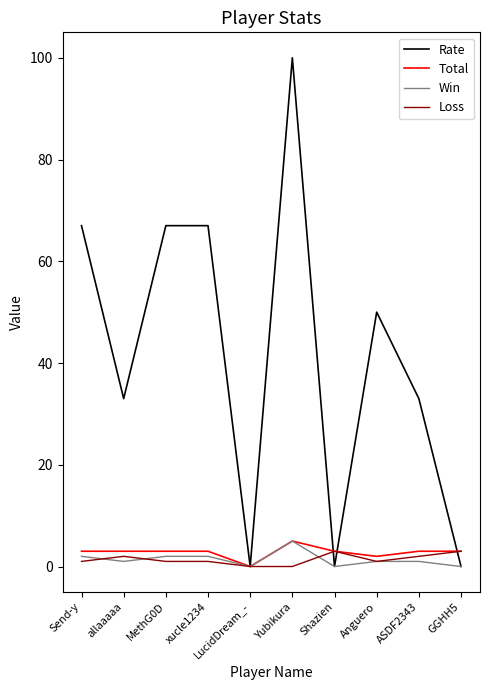

After their last crossing, which series has the higher values: Total or Rate?

Total